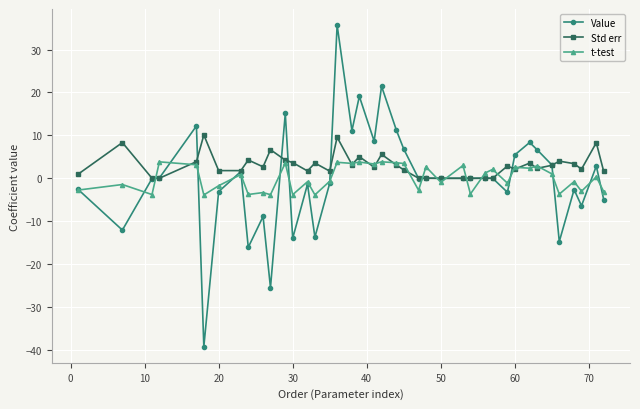

What is the smallest value displayed?

-39.3